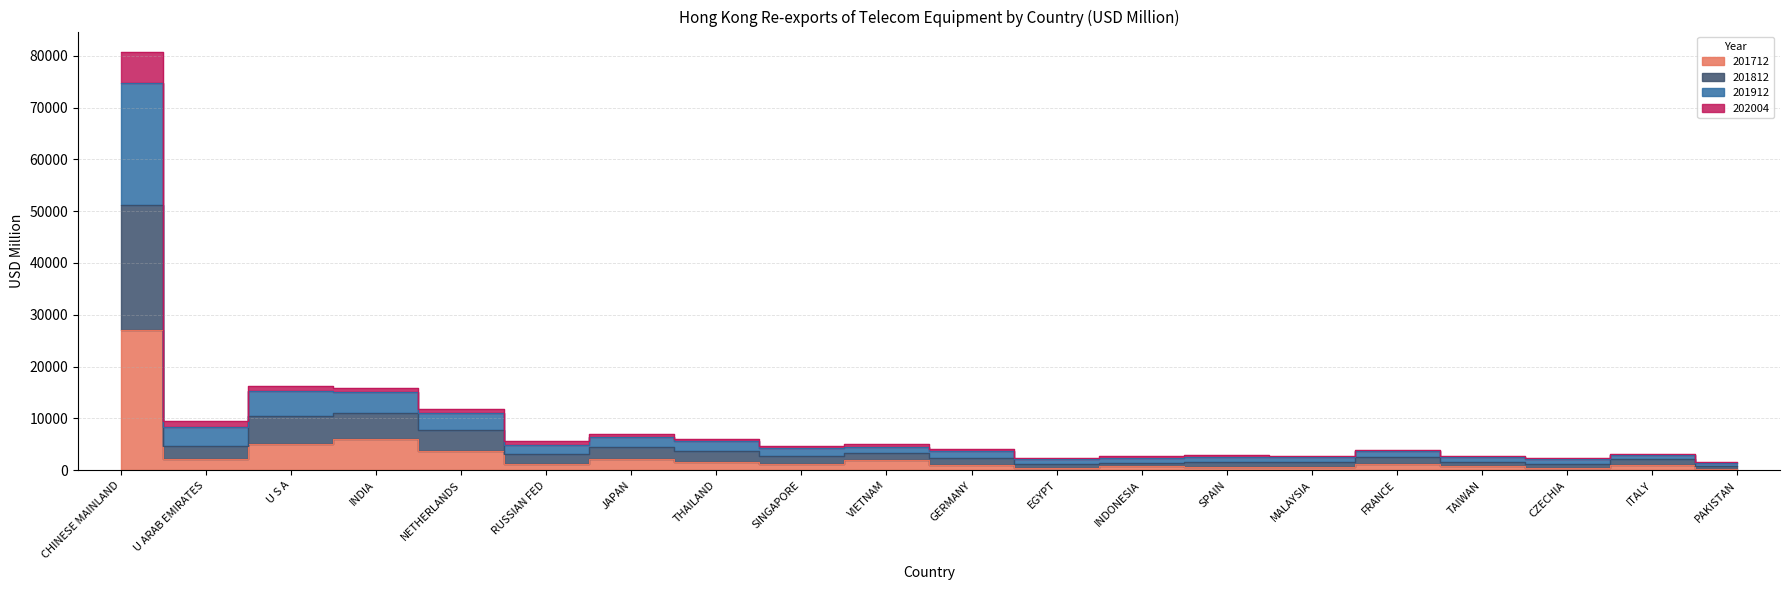

True or false: 202004 and 201812 intersect in this chart.

False